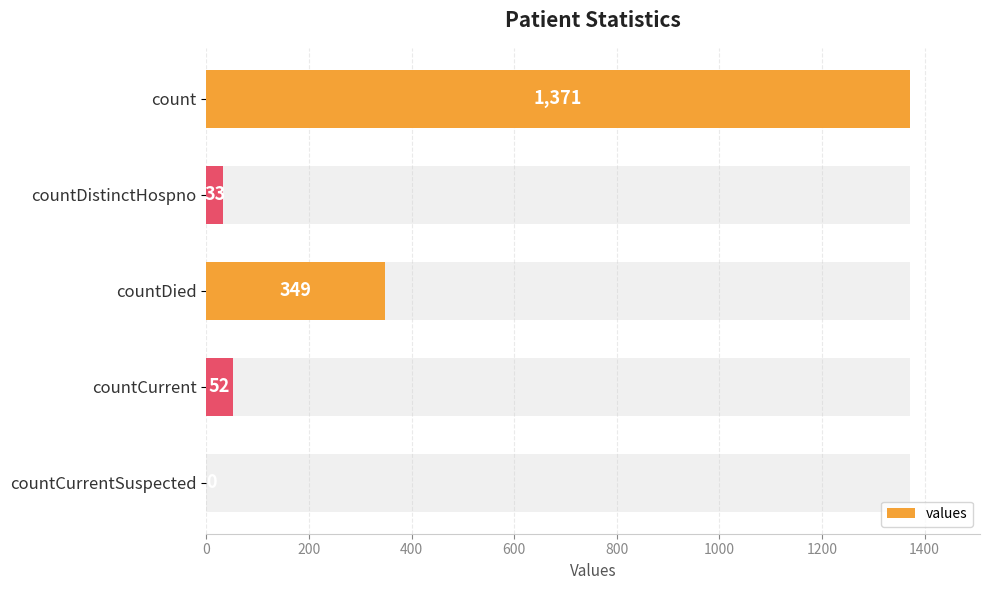

Reading right to left, what are all the values shown in this chart?

800=0	600=52	400=349	200=33	0=1371